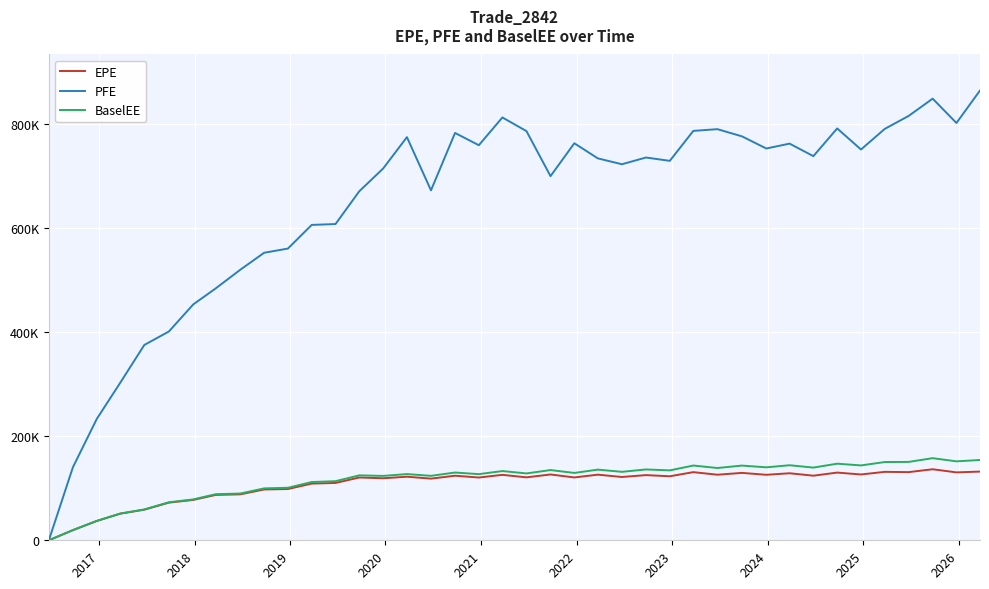

What is the sum of all EPE values?

4303533.1